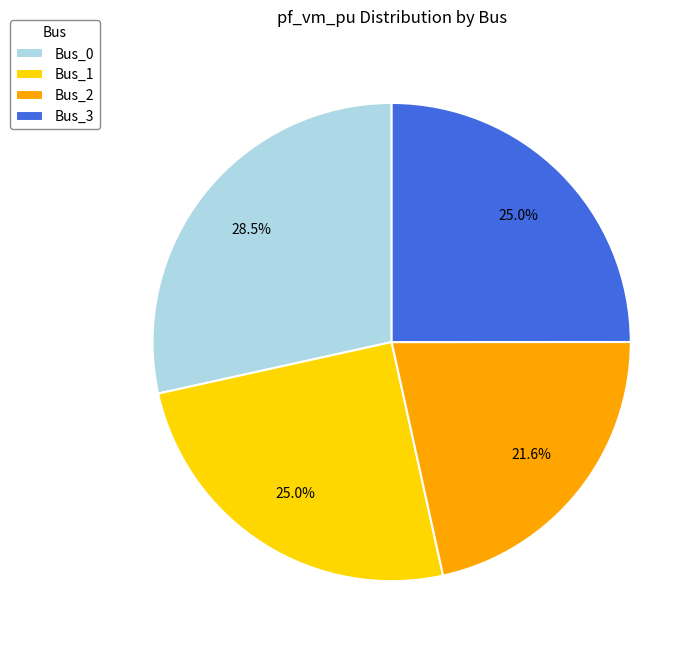

To the nearest percent, what percentage of the pie is Bus_1?

25%